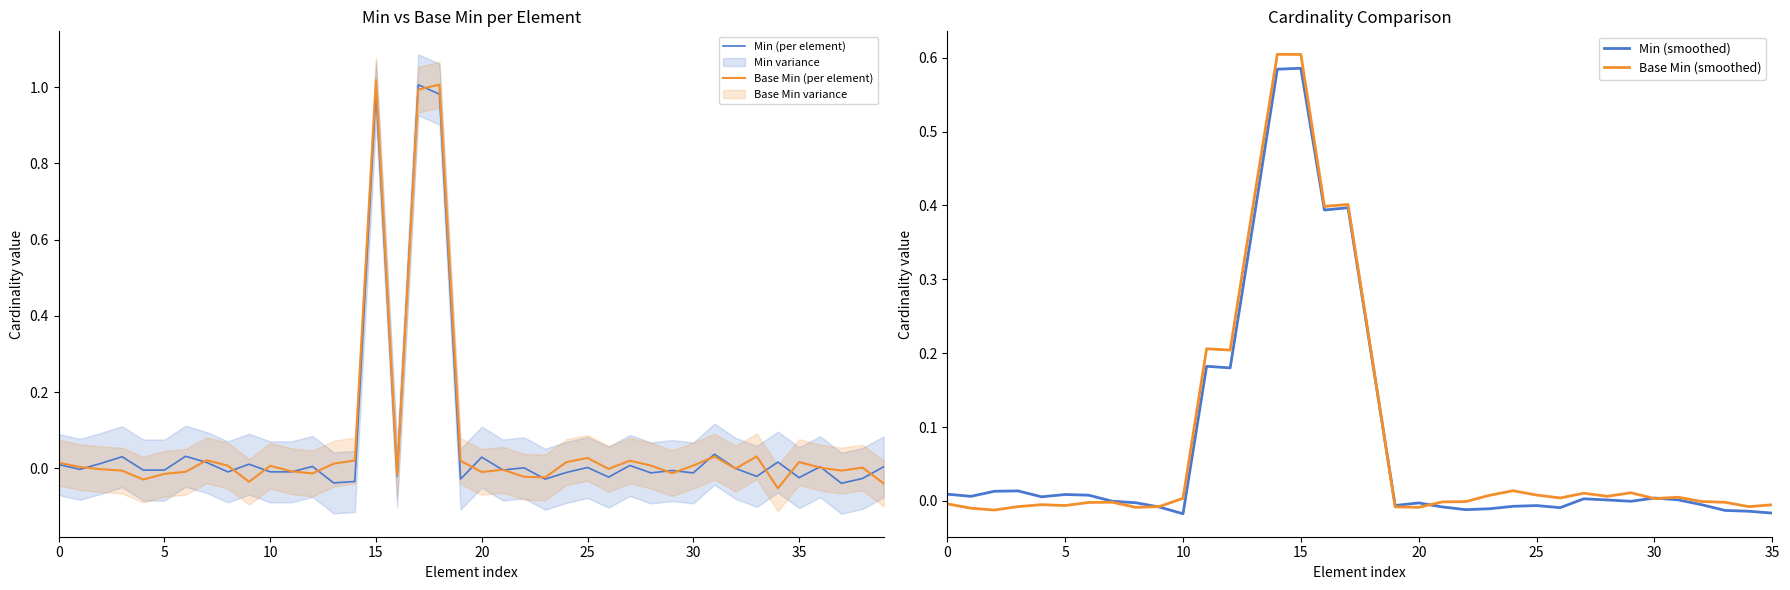

True or false: Base Min has more than 1 points higher than both neighbors.

True